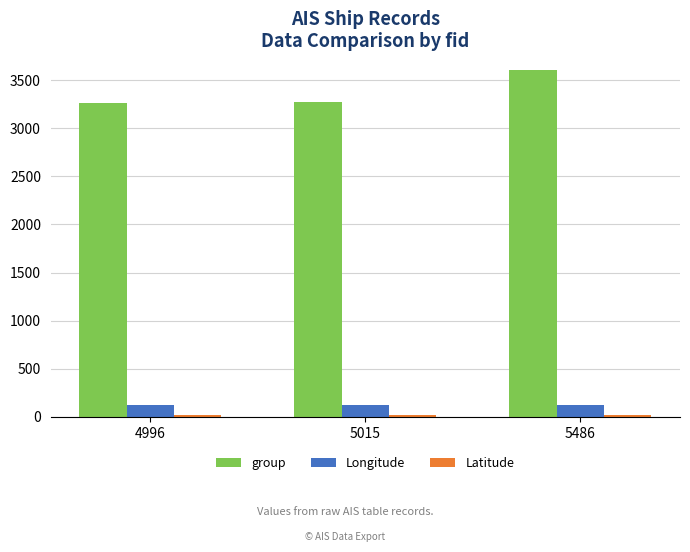

At how many categories does at least one series exceed 638?

3